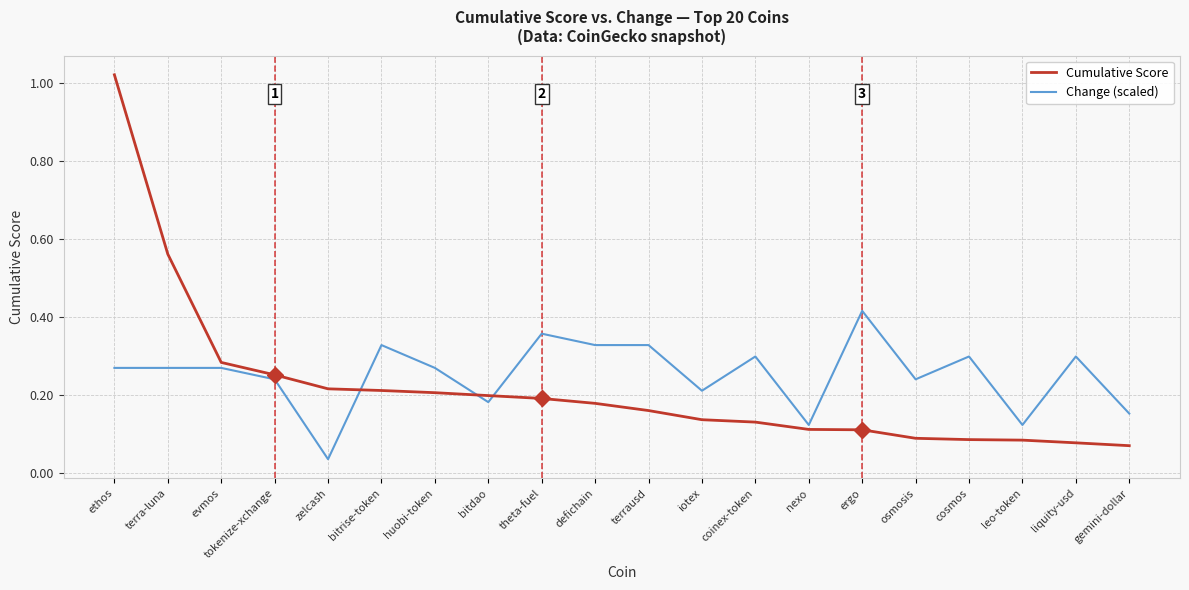

List the series in order of their overall mean, highest first.

Change (scaled), Cumulative Score